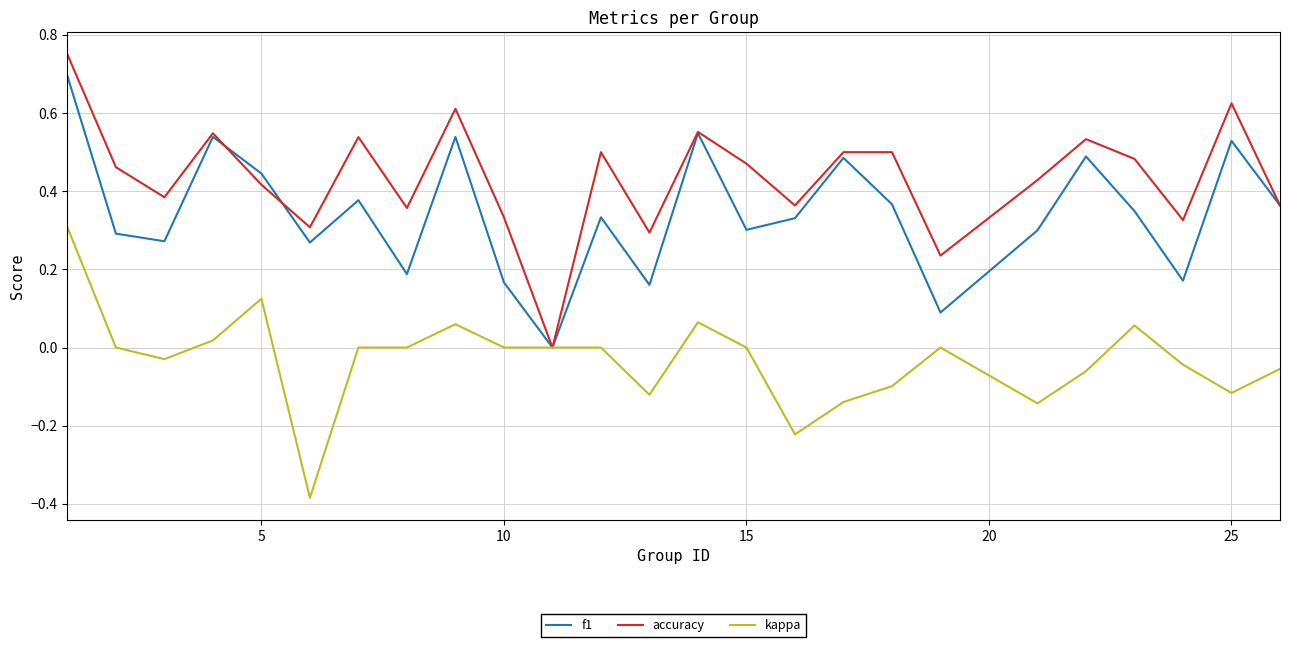

What is the sum of all kappa values?

-0.8